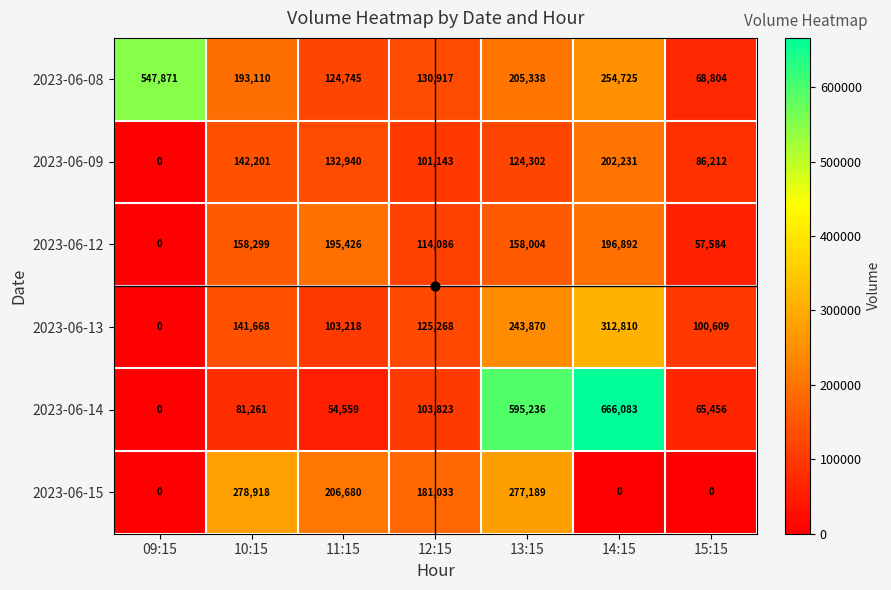

True or false: 2023-06-13 has a value of 133458 at 13:15.

False